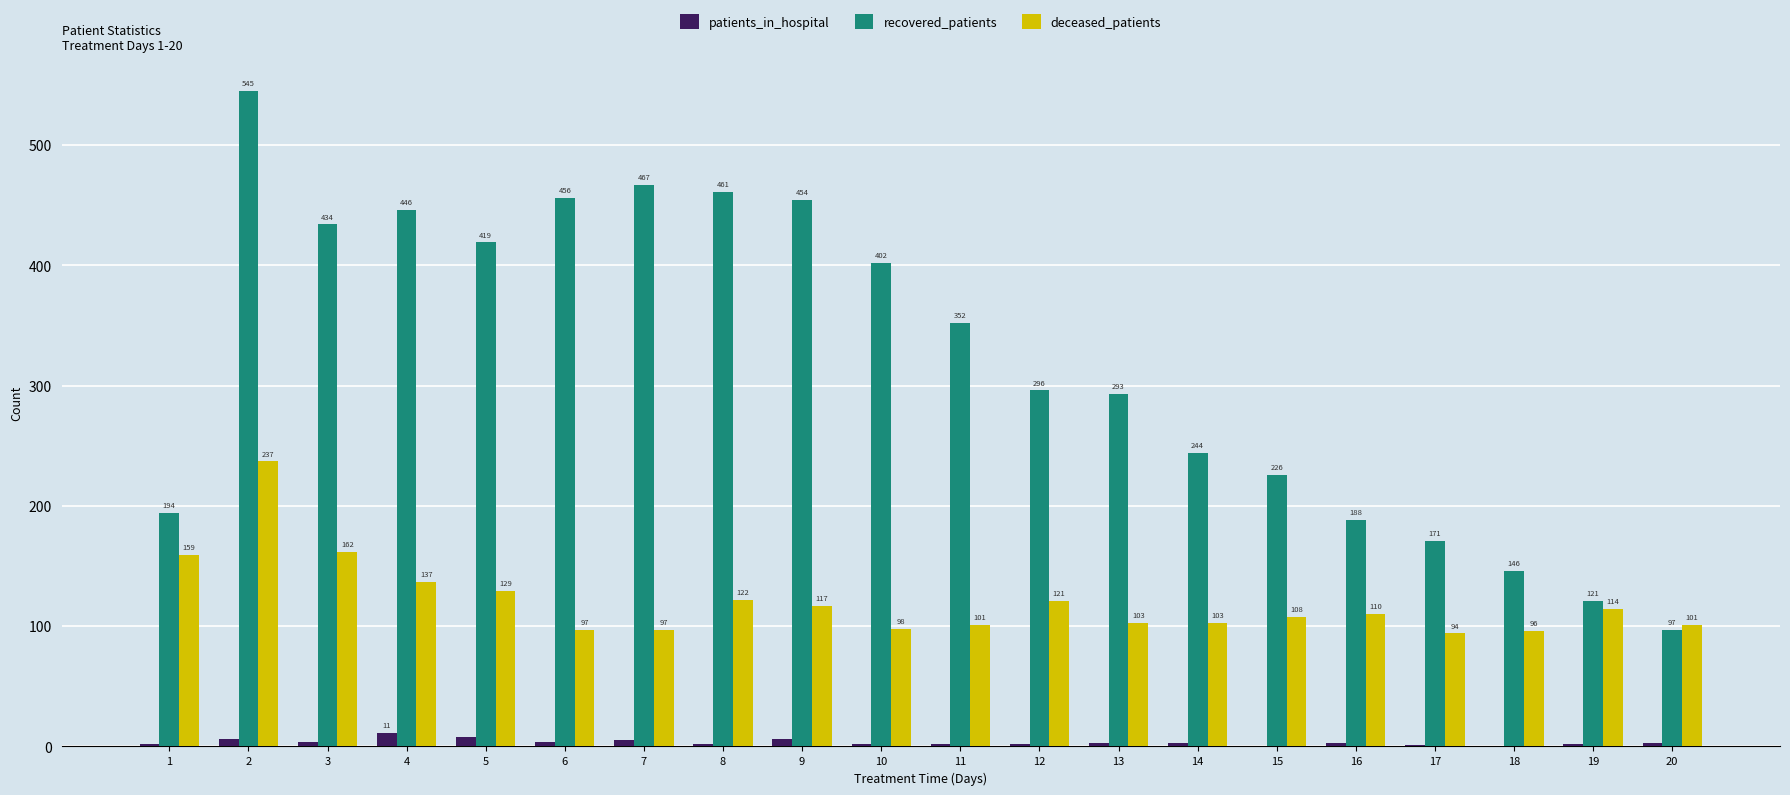

What is the greatest value displayed?

545